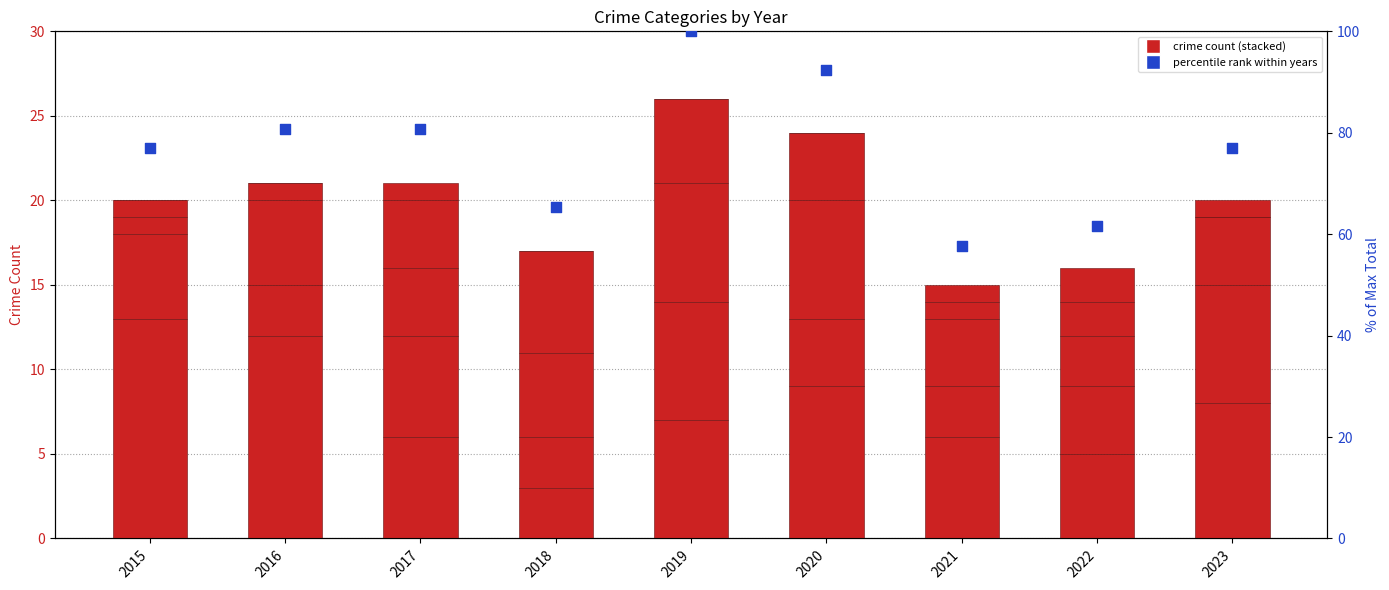

At how many categories does at least one series exceed 61?

8